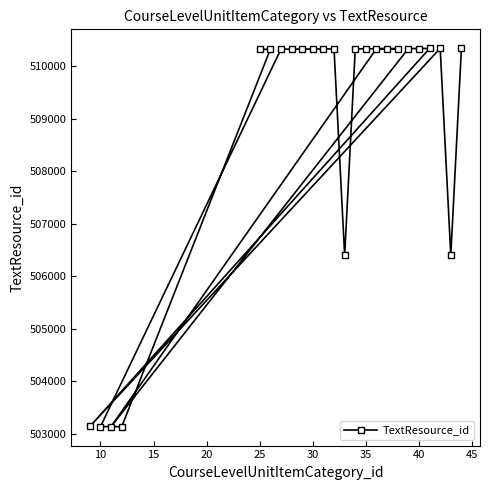

What is the value of the 24th point from the left?

510342